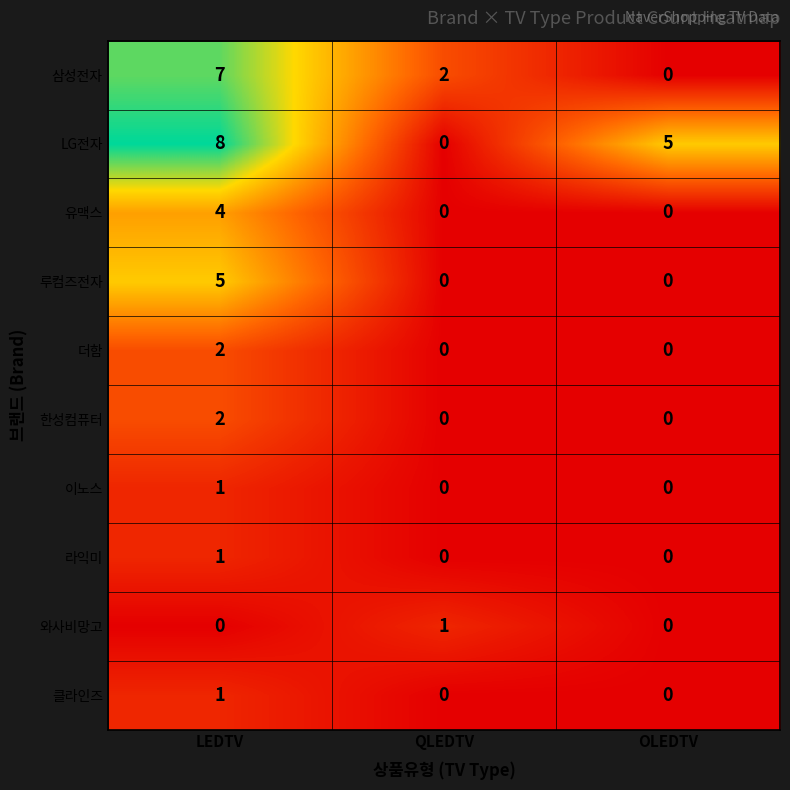

At which category does the chart reach its peak across all series?

LEDTV